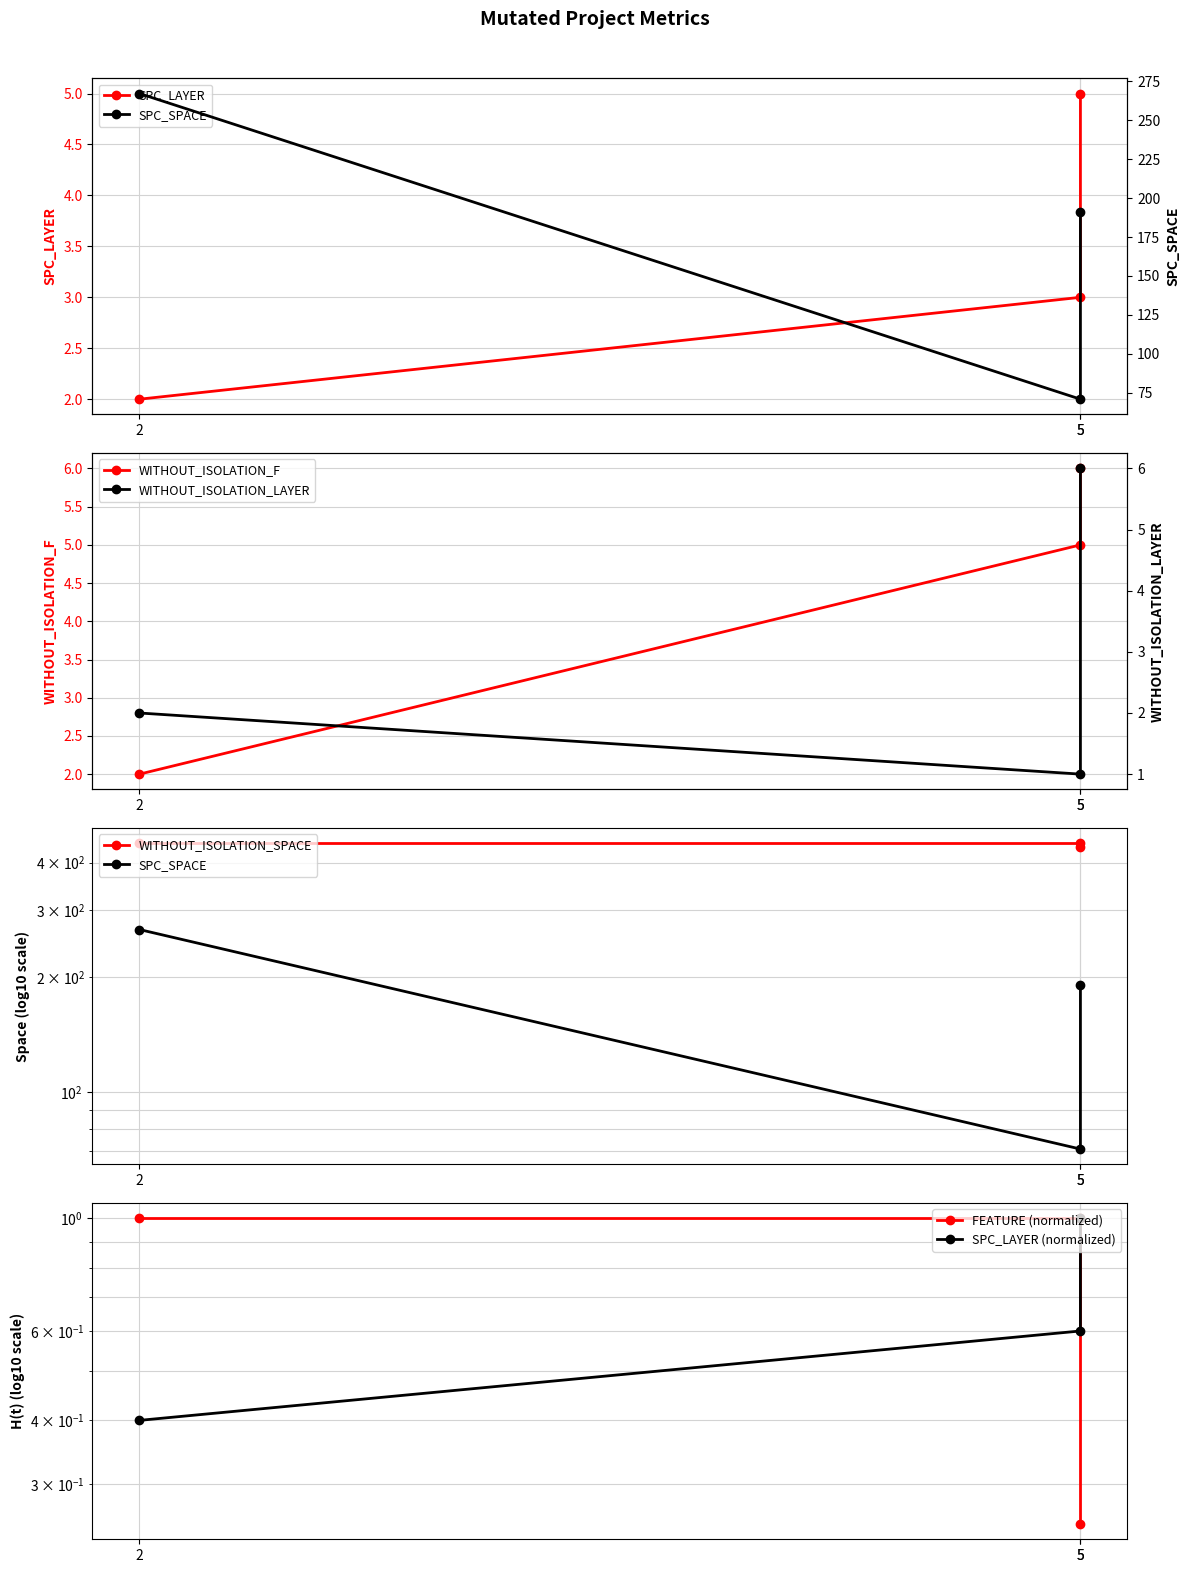

How many values in the WITHOUT_ISOLATION_LAYER series exceed 2?

1